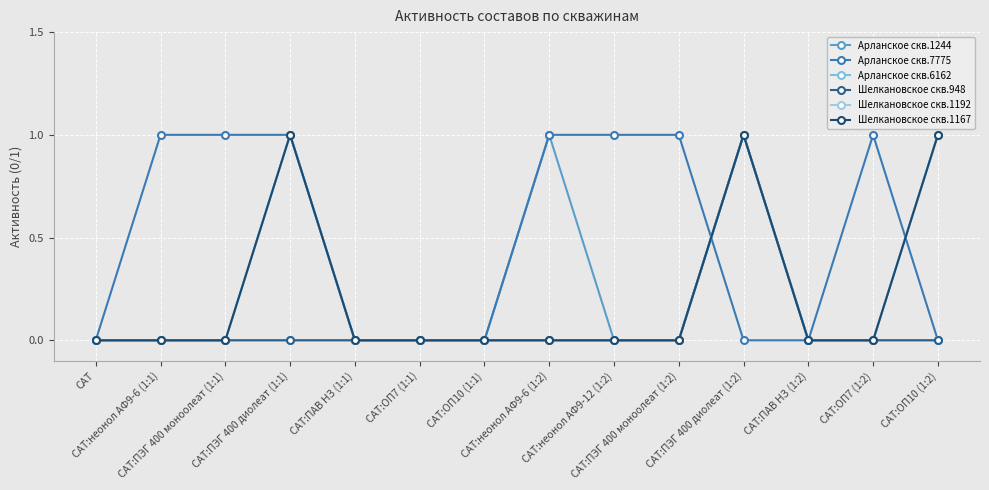

Rank the categories by Шелкановское скв.1192 value from lowest to highest.

САТ, САТ:неонол АФ9-6 (1:1), САТ:ПЭГ 400 моноолеат (1:1), САТ:ПАВ НЗ (1:1), САТ:ОП7 (1:1), САТ:ОП10 (1:1), САТ:неонол АФ9-6 (1:2), САТ:неонол АФ9-12 (1:2), САТ:ПЭГ 400 моноолеат (1:2), САТ:ПАВ НЗ (1:2), САТ:ОП7 (1:2), САТ:ПЭГ 400 диолеат (1:1), САТ:ПЭГ 400 диолеат (1:2), САТ:ОП10 (1:2)